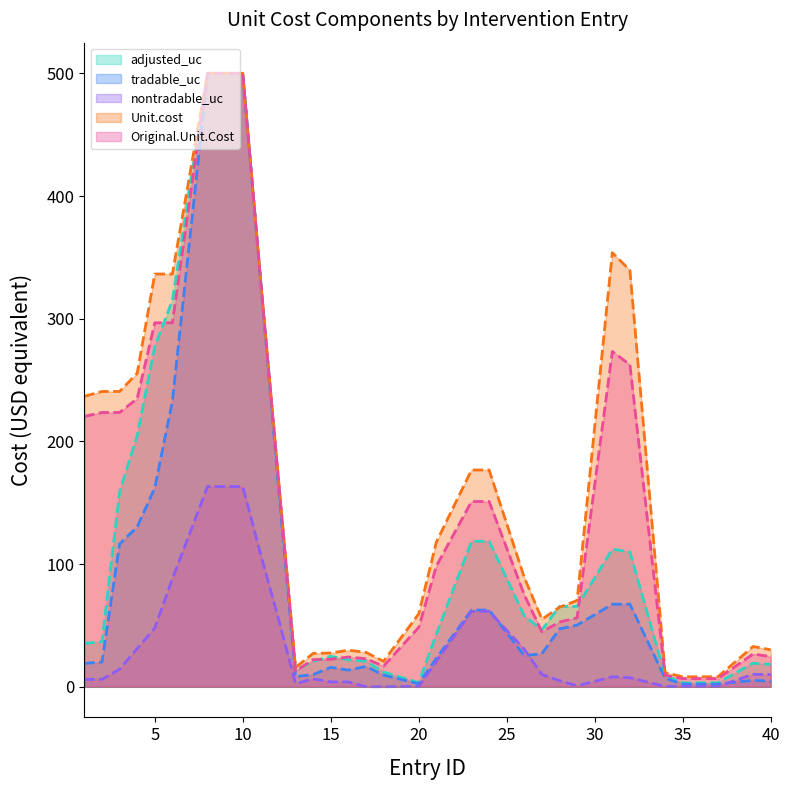

True or false: adjusted_uc (line) has a value of 500.0 at 9.

True